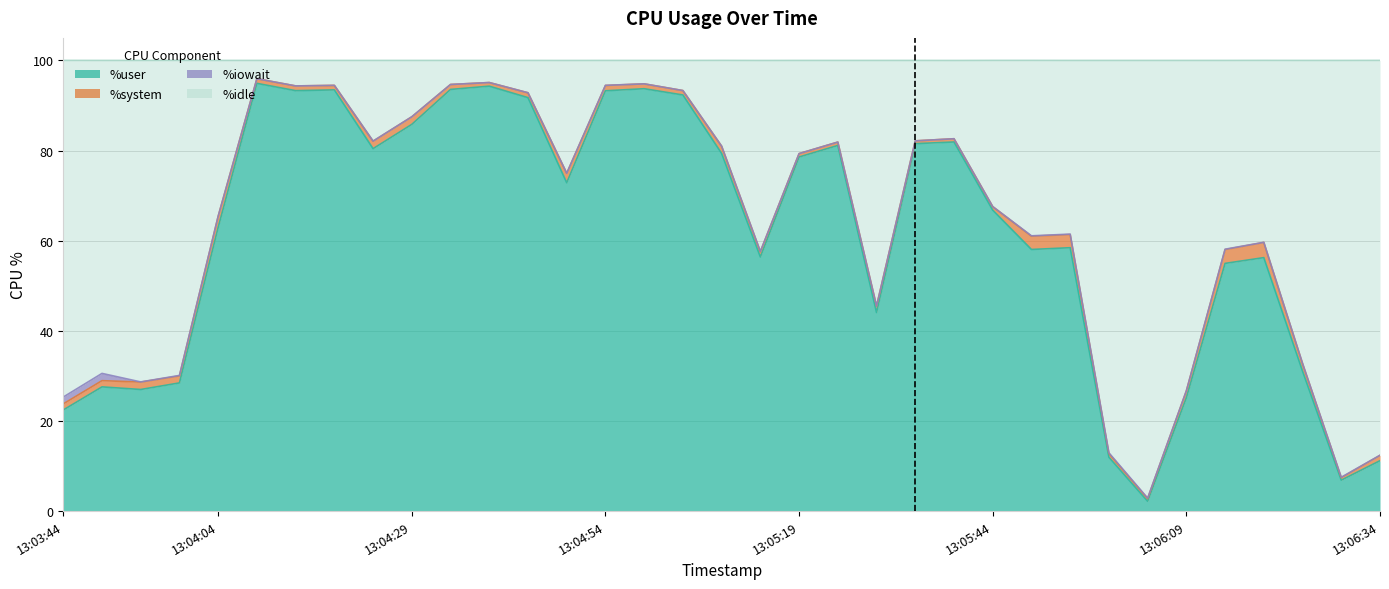

At which category is the sum across all series the highest?

13:04:09